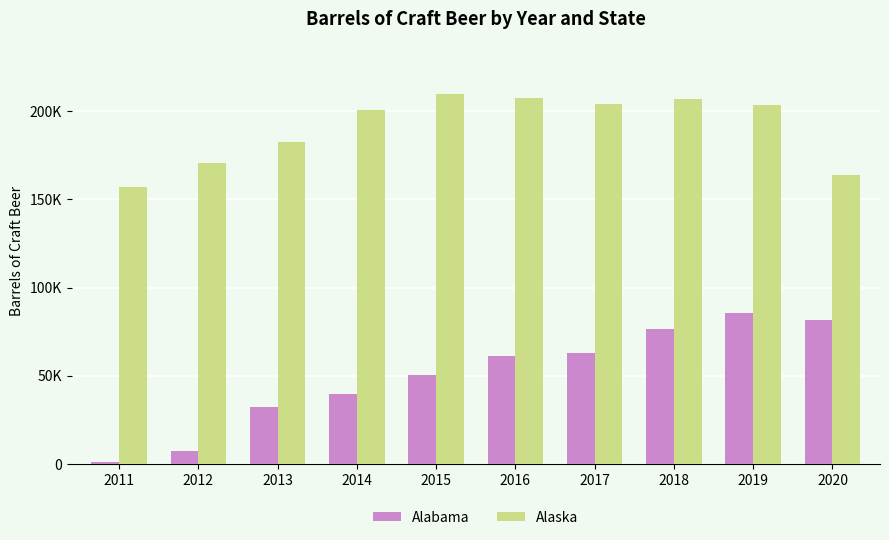

List the series in order of their peak value, lowest first.

Alabama, Alaska